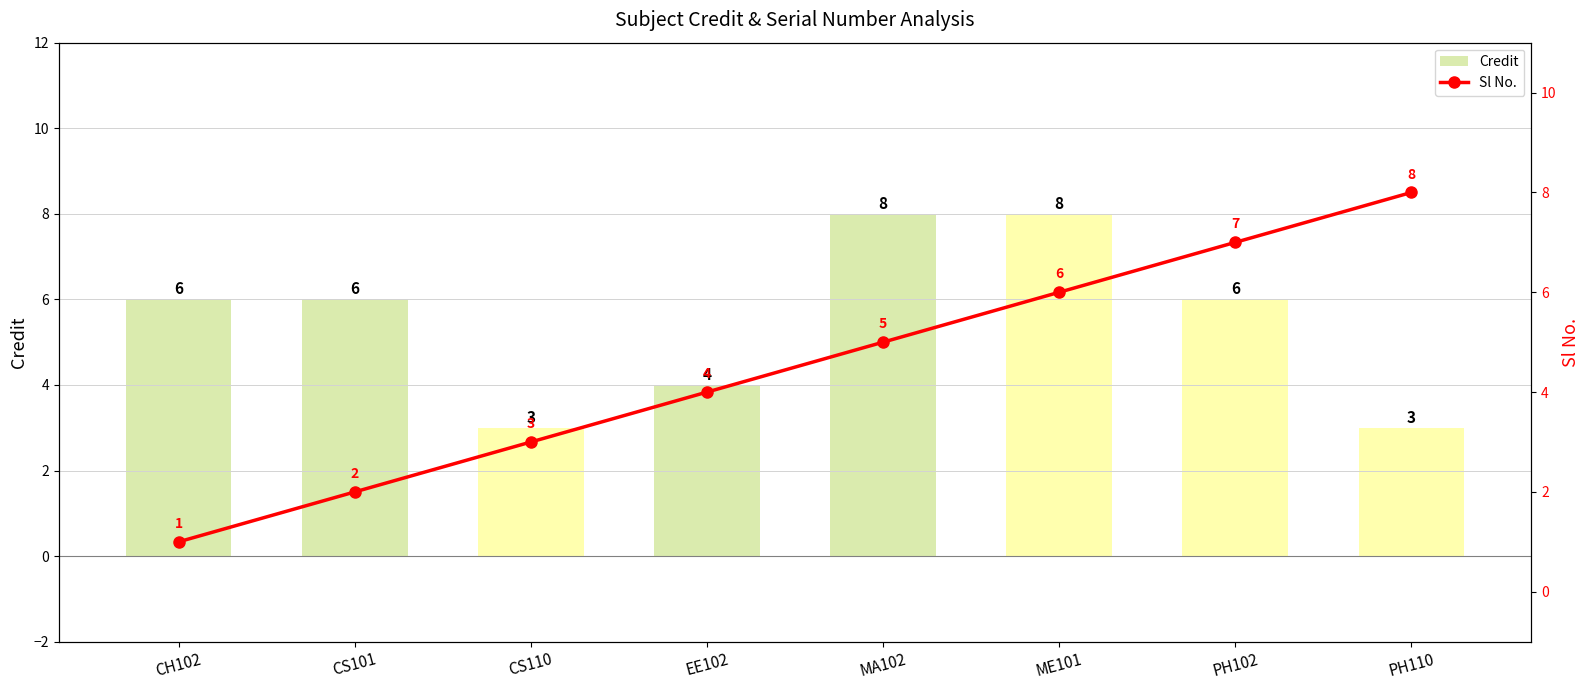

Is it true that Sl No. equals 5 at MA102?

True